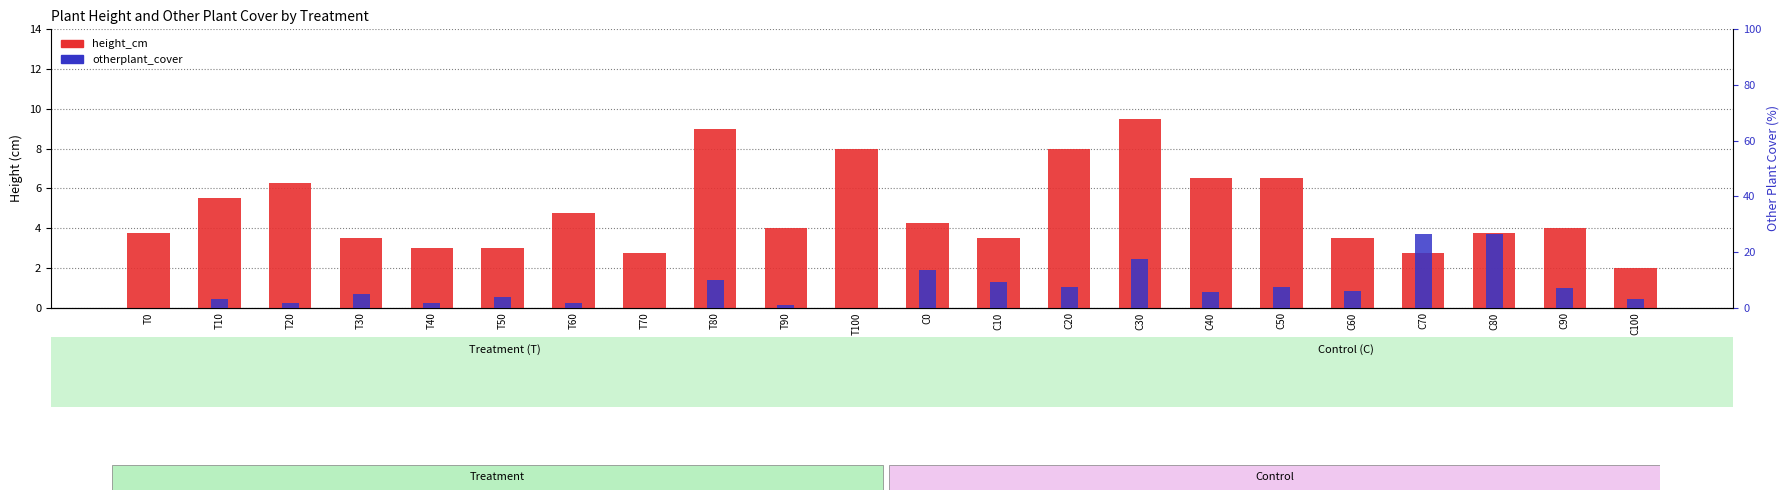

List the series in order of their overall mean, lowest first.

height_cm, otherplant_cover